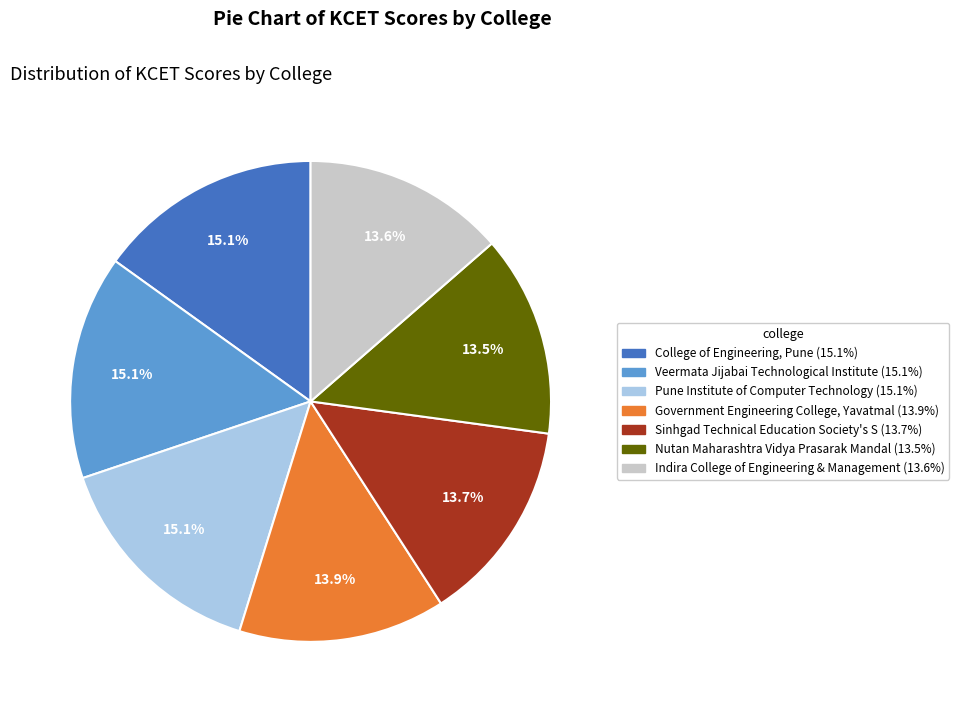

To the nearest percent, what is the average slice percentage?

14%